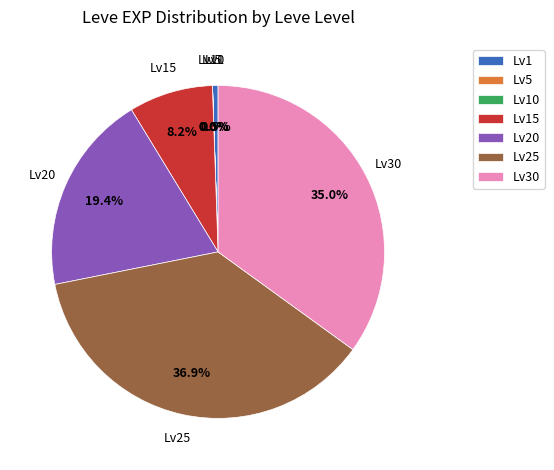

What is the ratio of the value at Lv30 to the value at Lv25?

0.9